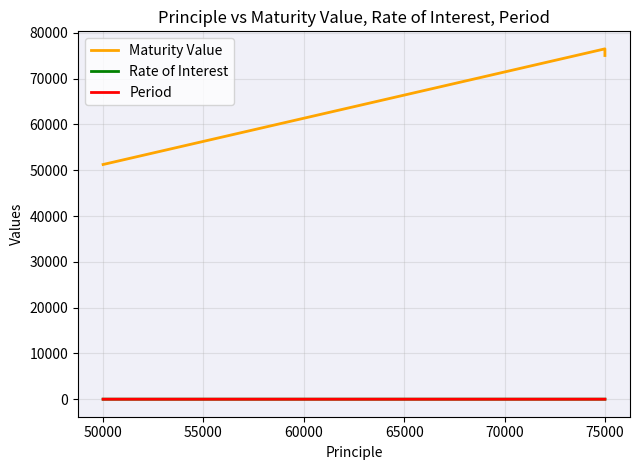

What are all the series names shown in the legend?

Maturity Value, Rate of Interest, Period